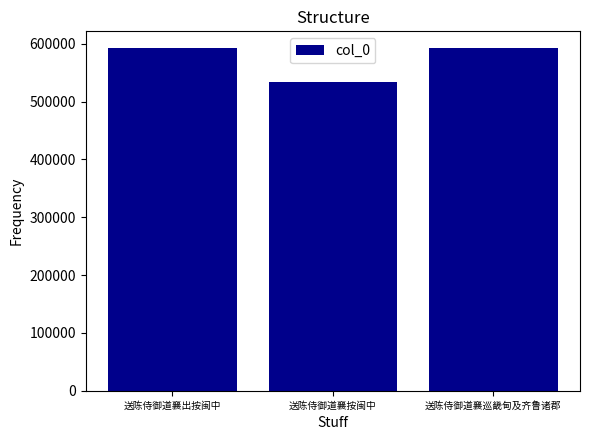

The value at 送陈侍御道襄出按闽中 is 255144. True or false?

False